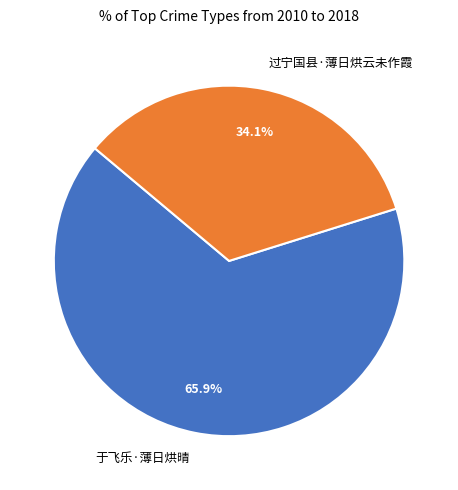

To the nearest percent, what portion does 于飞乐·薄日烘晴 represent?

66%